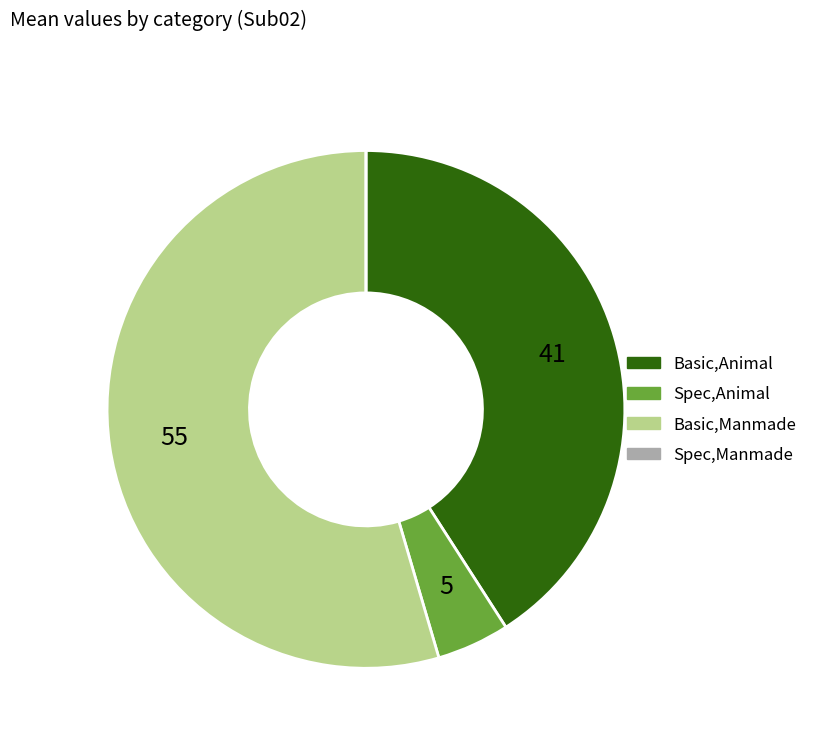

Which slice is the largest?

Basic,Manmade